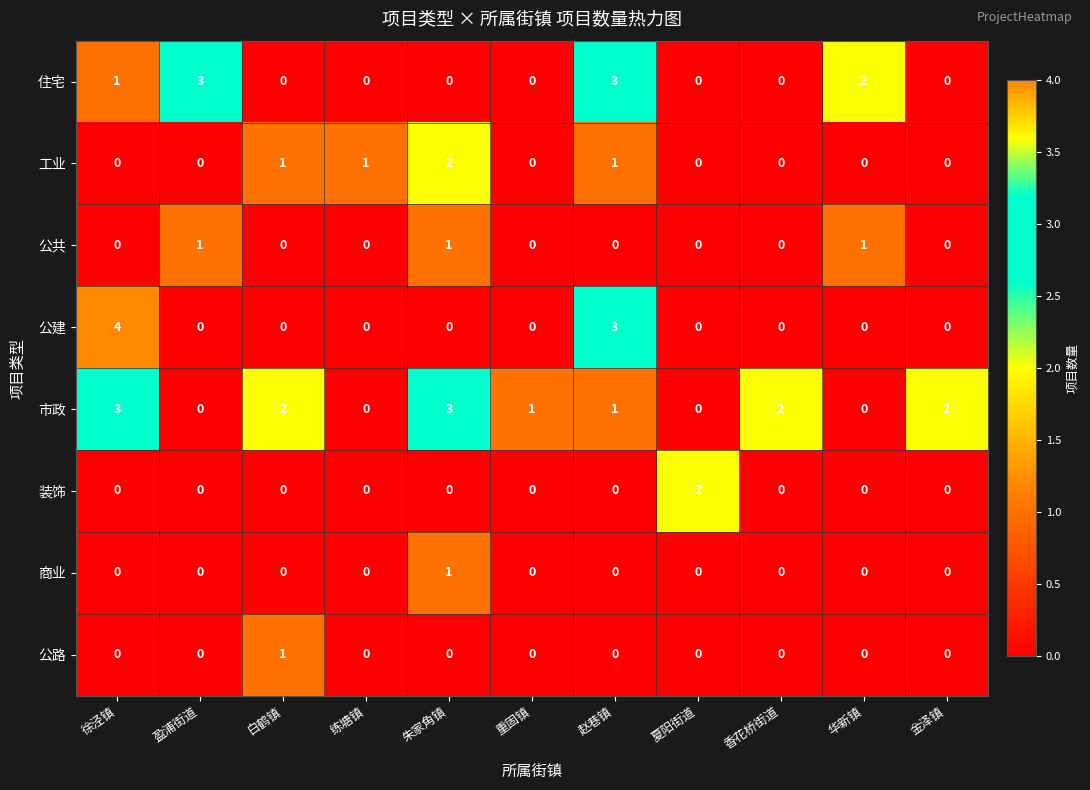

The 住宅 series shows -1 at 香花桥街道. True or false?

False